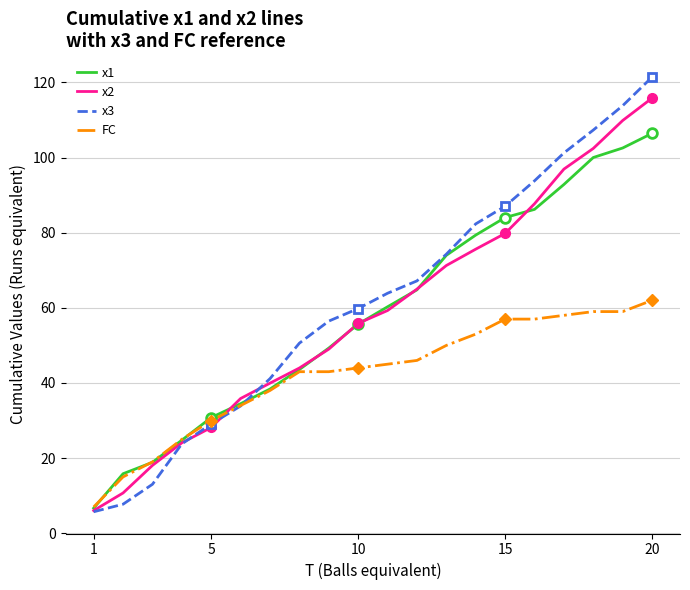

Which series has the widest spread of values?

x3